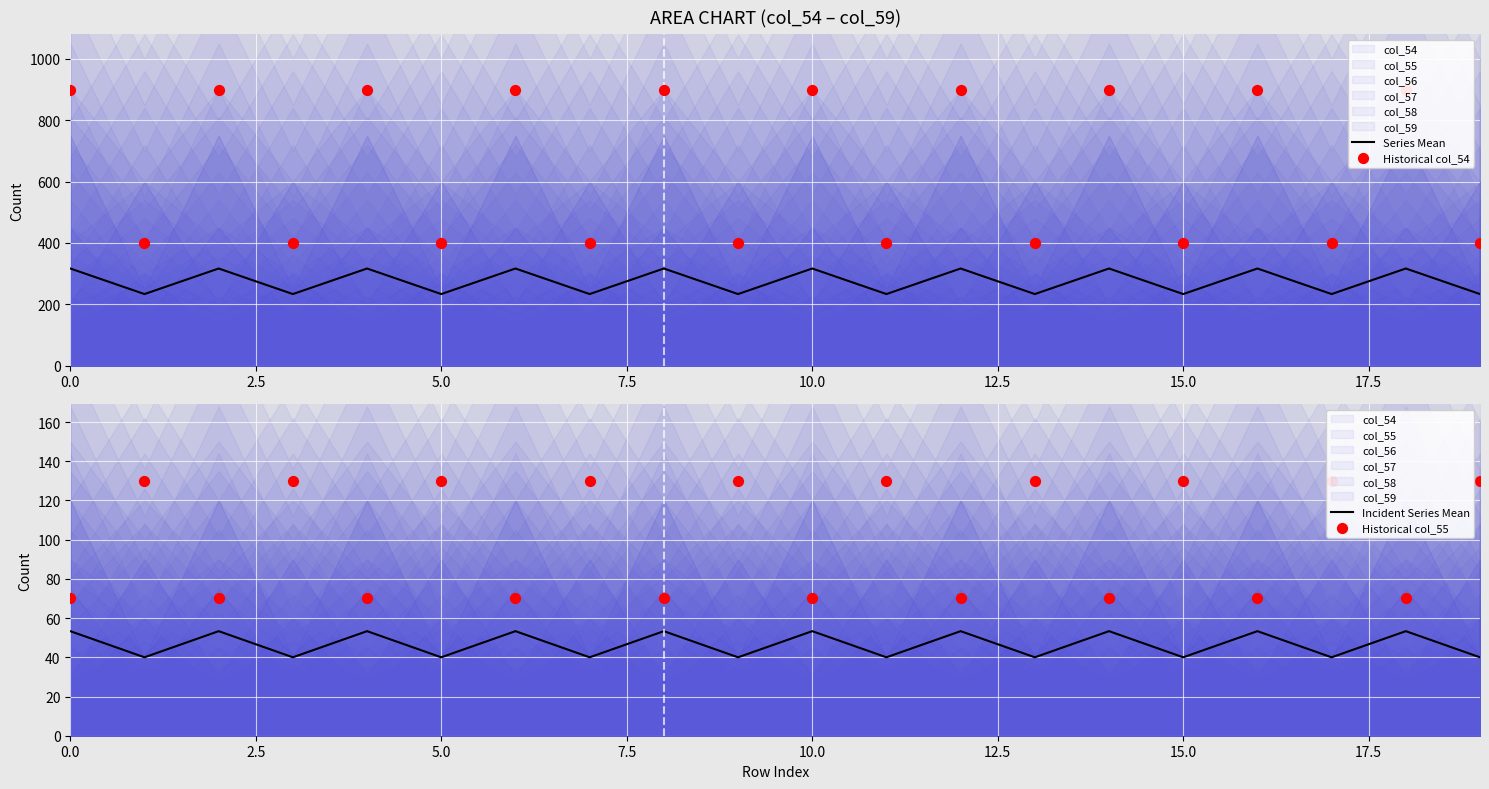

Is the value of Series Mean at 18 greater than the value of Incident Series Mean at 5.0?

Yes